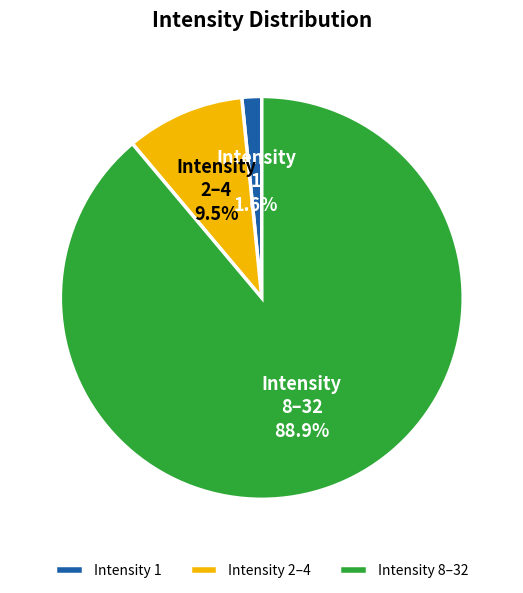

What is the majority slice?

Intensity 8–32